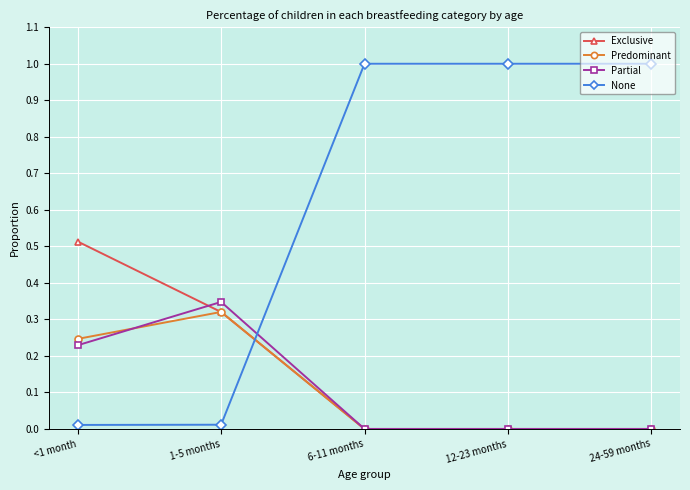

What are all the series names shown in the legend?

Exclusive, Predominant, Partial, None